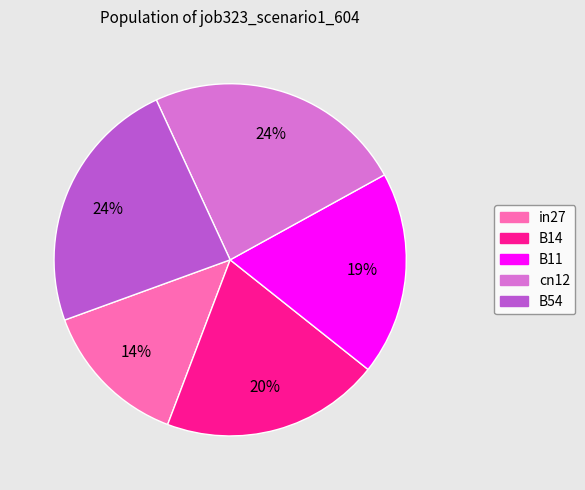

The B54 slice represents 24% of the pie. True or false?

True